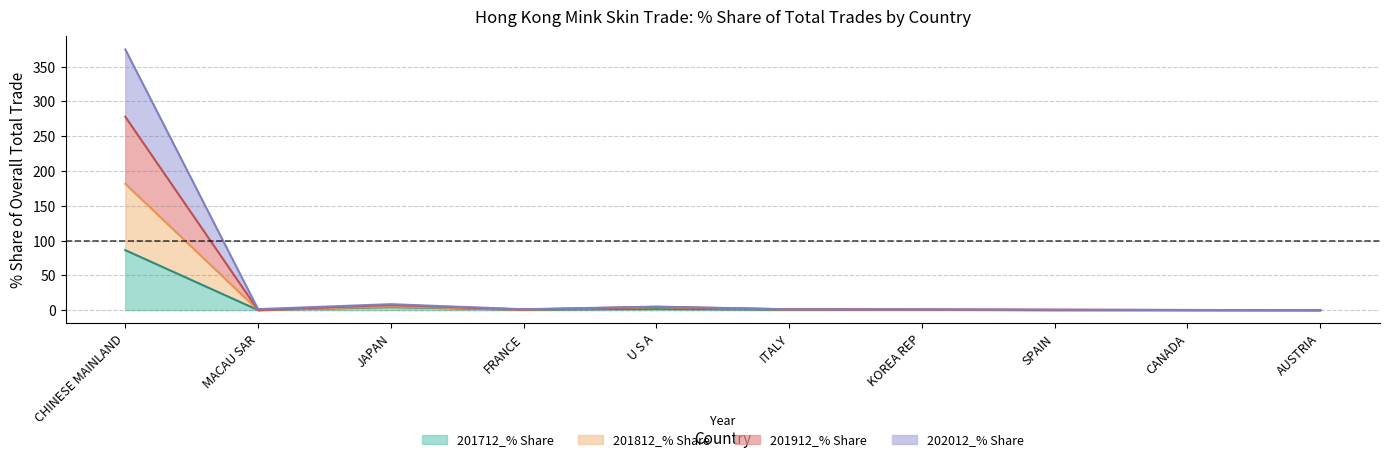

What is the highest value of the 201712_% Share series?

86.2